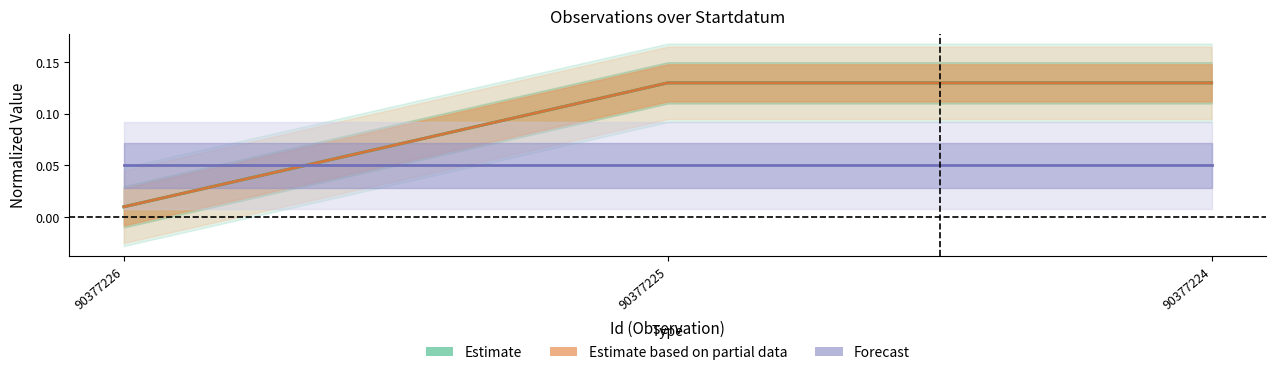

At which category does the chart reach its peak across all series?

90377225